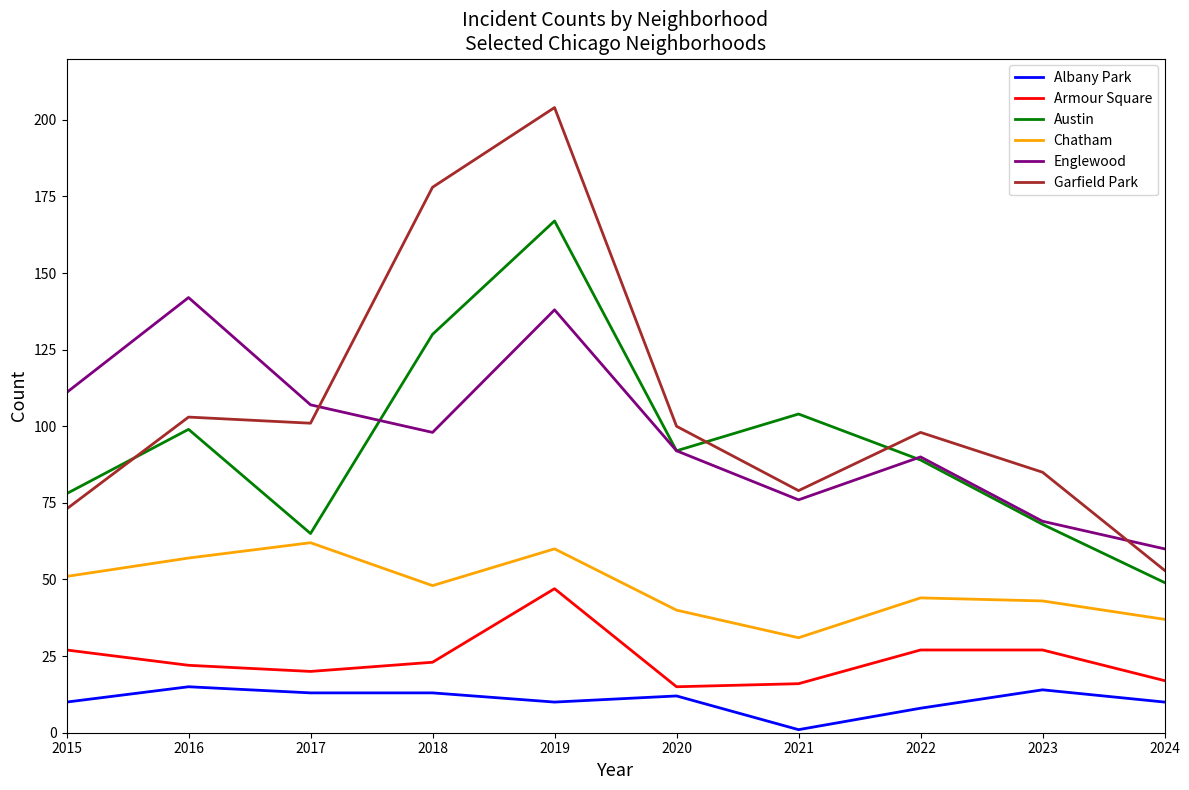

Reading left to right, list all the values displayed in this chart.

Albany Park: 2015=10	2016=15	2017=13	2018=13	2019=10	2020=12	2021=1	2022=8	2023=14	2024=10
Armour Square: 2015=27	2016=22	2017=20	2018=23	2019=47	2020=15	2021=16	2022=27	2023=27	2024=17
Austin: 2015=78	2016=99	2017=65	2018=130	2019=167	2020=92	2021=104	2022=89	2023=68	2024=49
Chatham: 2015=51	2016=57	2017=62	2018=48	2019=60	2020=40	2021=31	2022=44	2023=43	2024=37
Englewood: 2015=111	2016=142	2017=107	2018=98	2019=138	2020=92	2021=76	2022=90	2023=69	2024=60
Garfield Park: 2015=73	2016=103	2017=101	2018=178	2019=204	2020=100	2021=79	2022=98	2023=85	2024=53